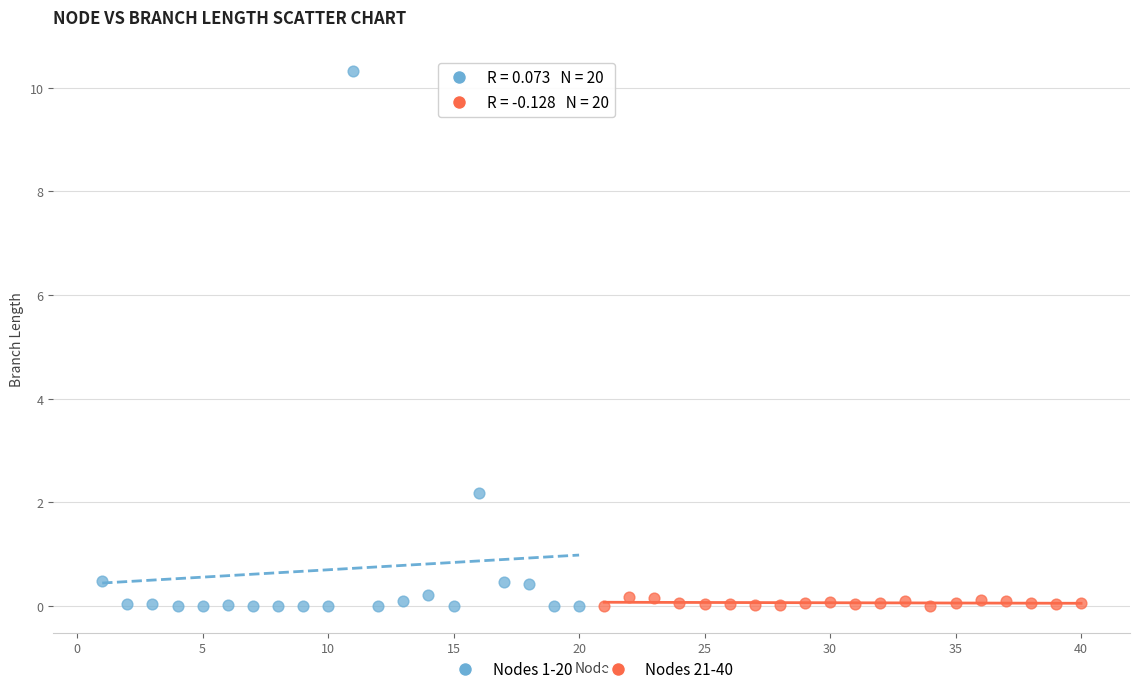

What are all the series names shown in the legend?

Nodes 1-20, Nodes 21-40